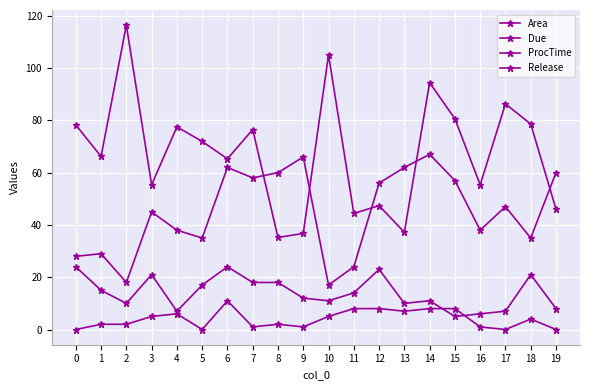

True or false: Release and Area cross at least once.

False